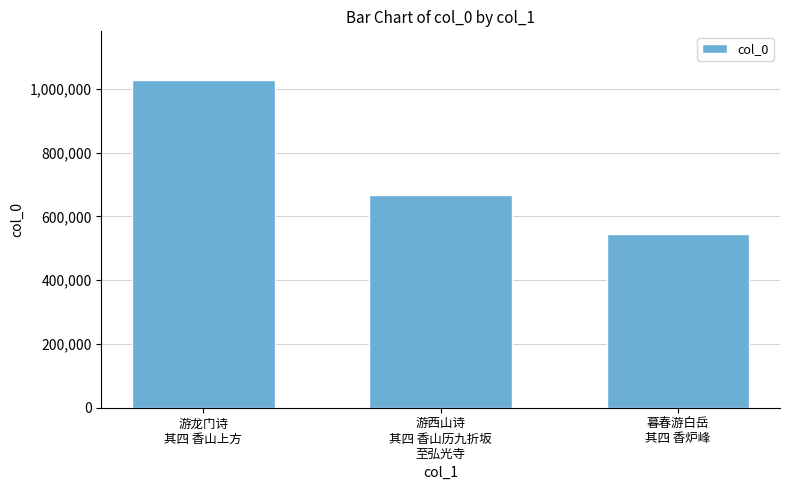

Rank the categories by value from lowest to highest.

暮春游白岳
其四 香炉峰, 游西山诗
其四 香山历九折坂
至弘光寺, 游龙门诗
其四 香山上方